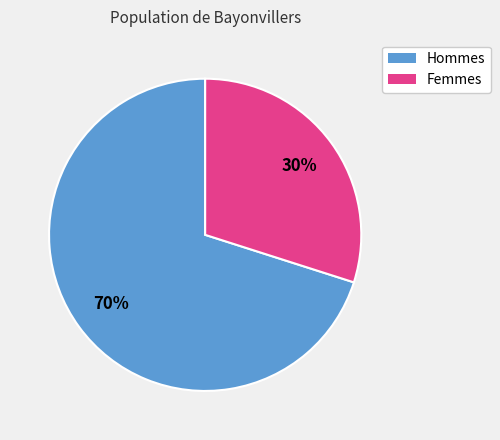

Is there any slice that represents more than half of the pie?

Yes